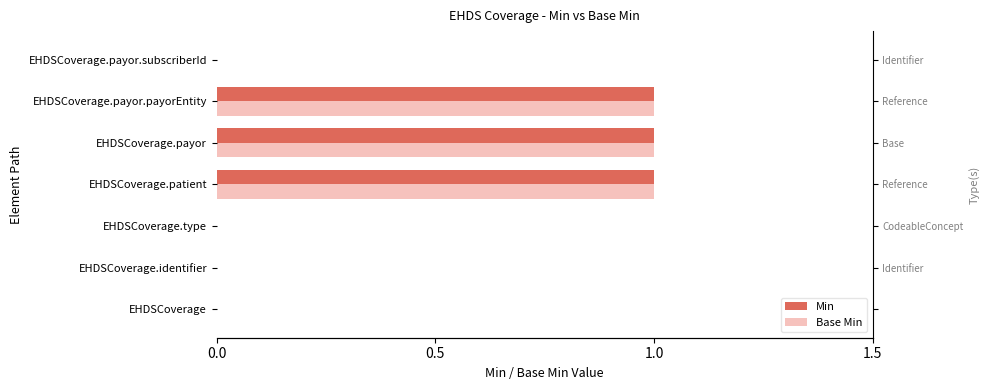

Is the value of Min at EHDSCoverage greater than the value of Base Min at EHDSCoverage.payor.payorEntity?

No